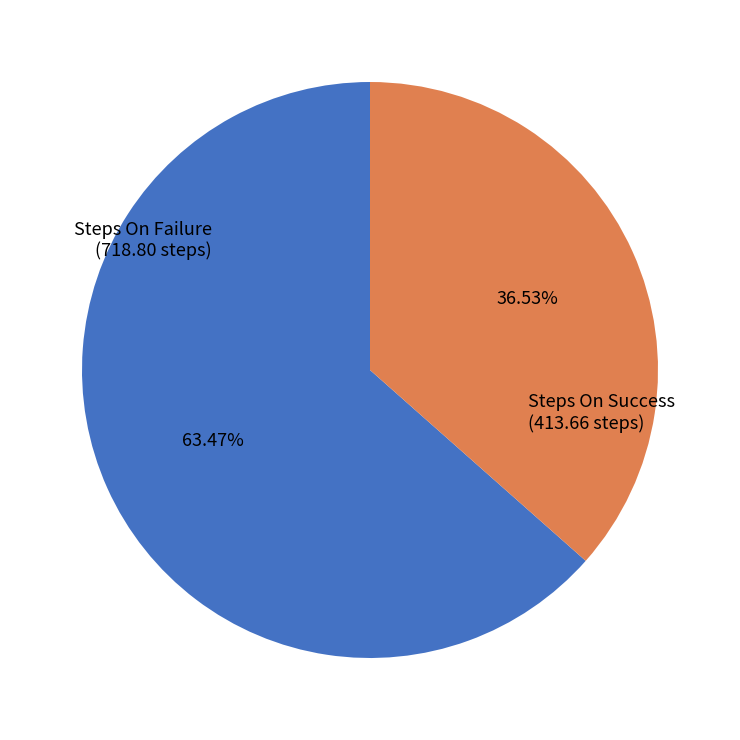

To the nearest percent, what percentage of the pie is Steps On Success?

37%